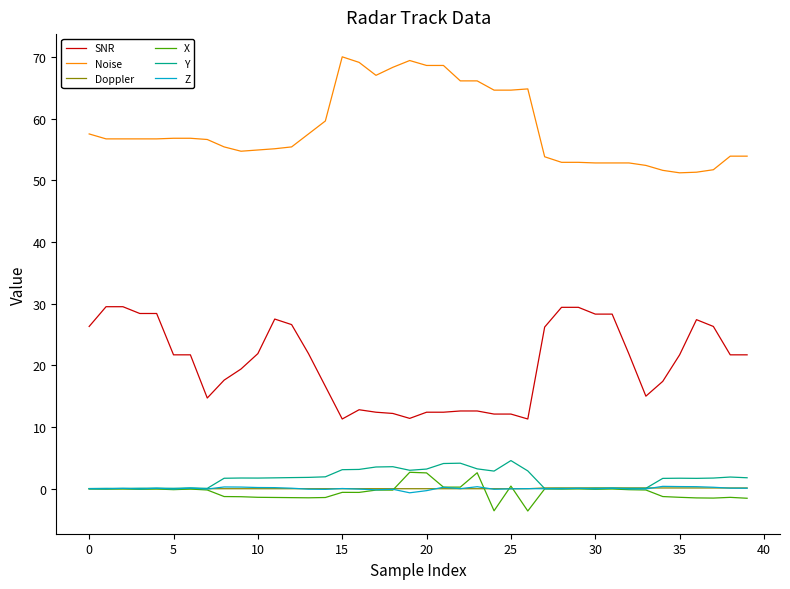

Which series has the largest total across all categories?

Noise